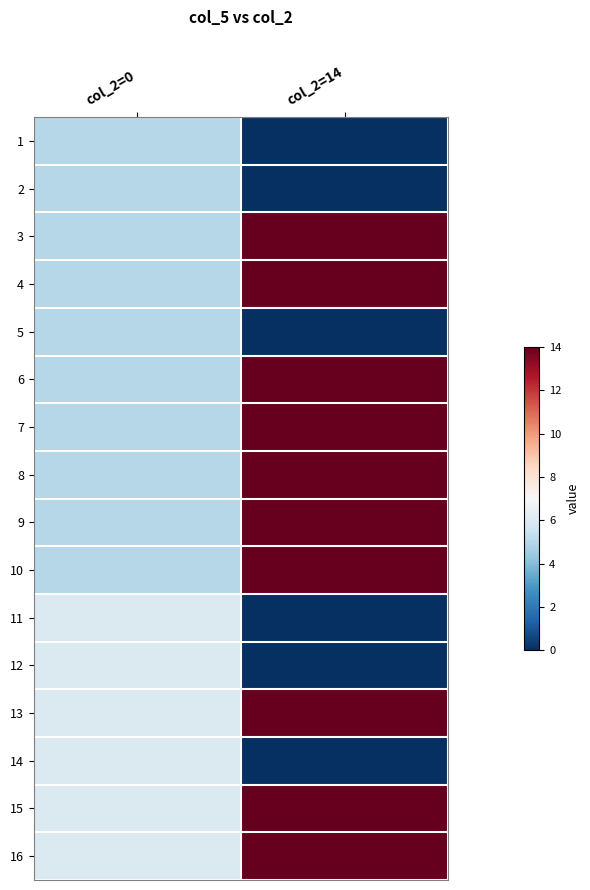

How many distinct data groups are displayed?

16